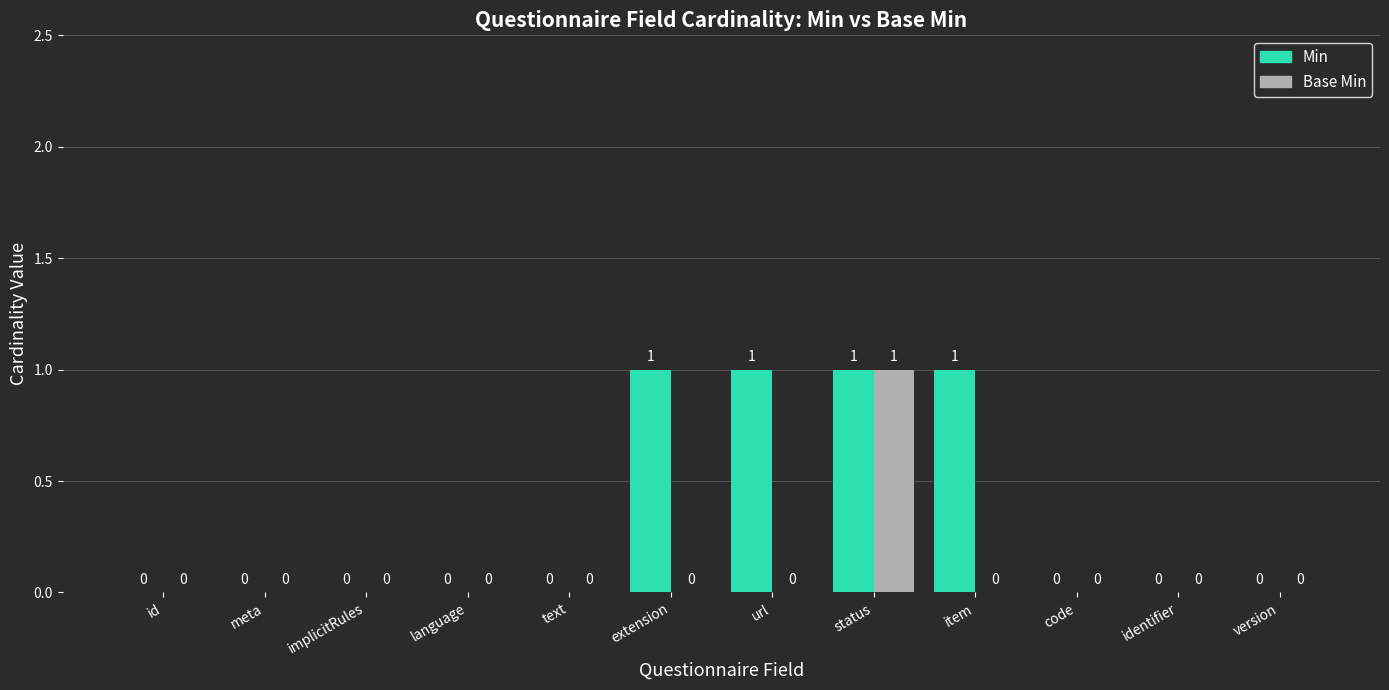

How many Min values are between 0 and 1?

12